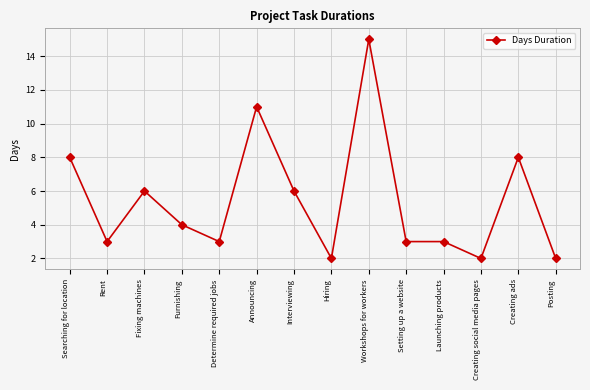

Count the number of categories in the chart.

14